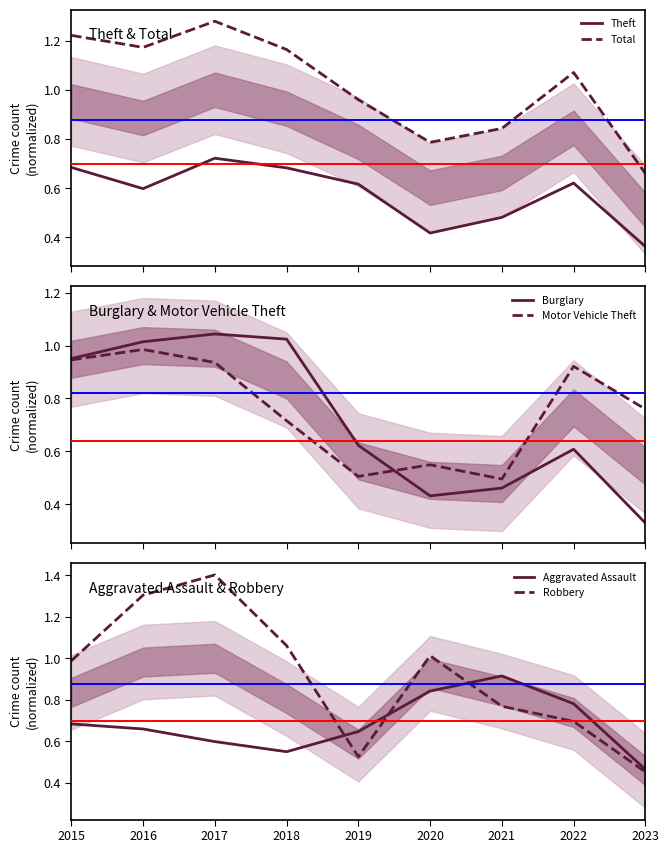

What is the total value across all series at 2017?

6.0